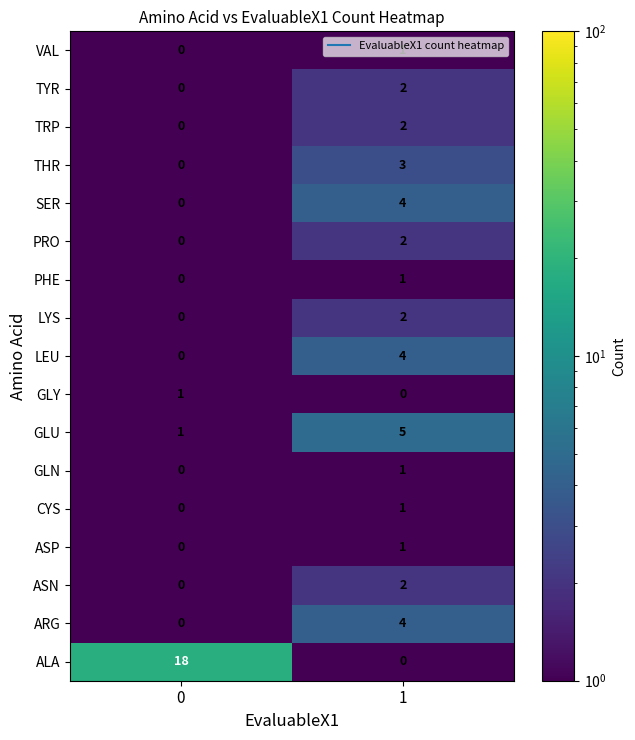

Which series has the largest range (max minus min)?

ALA